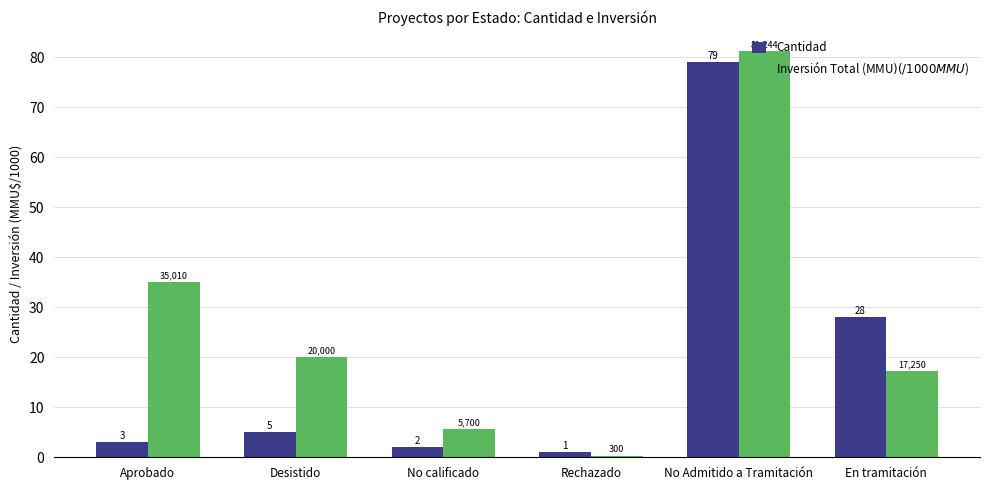

The value of Cantidad at En tramitación is 28.0. True or false?

True